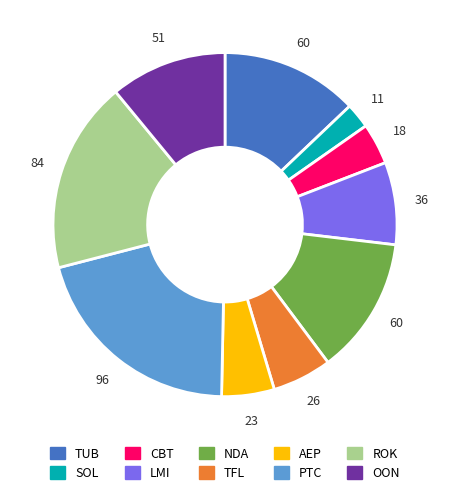

Combined, do ROK and CBT account for over 50%?

No